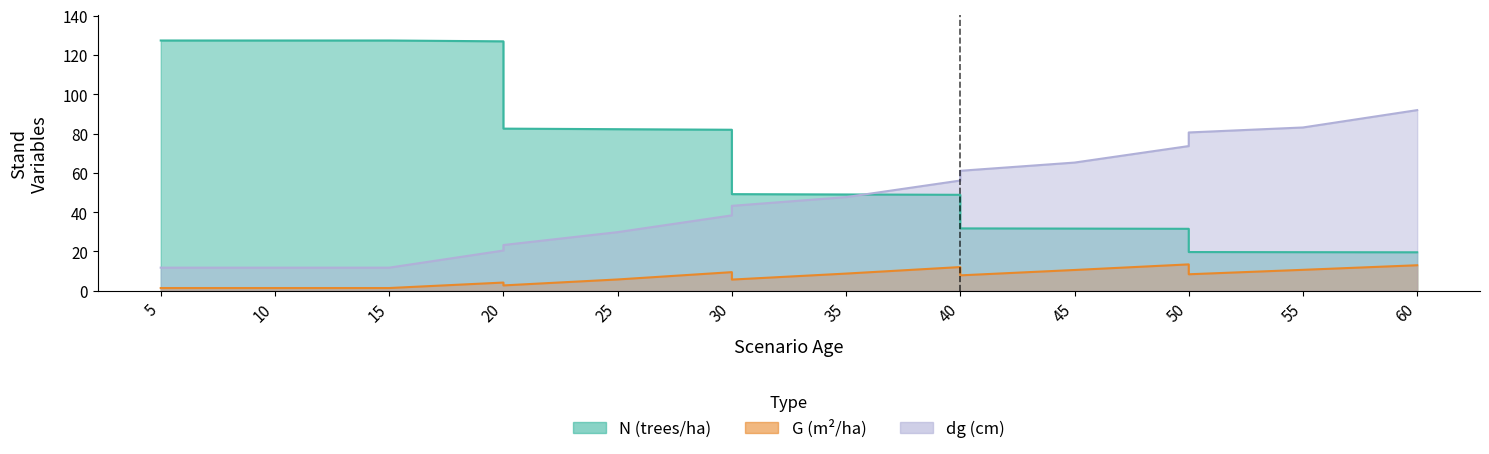

At 15, list the series in order from largest to smallest.

N, dg, G